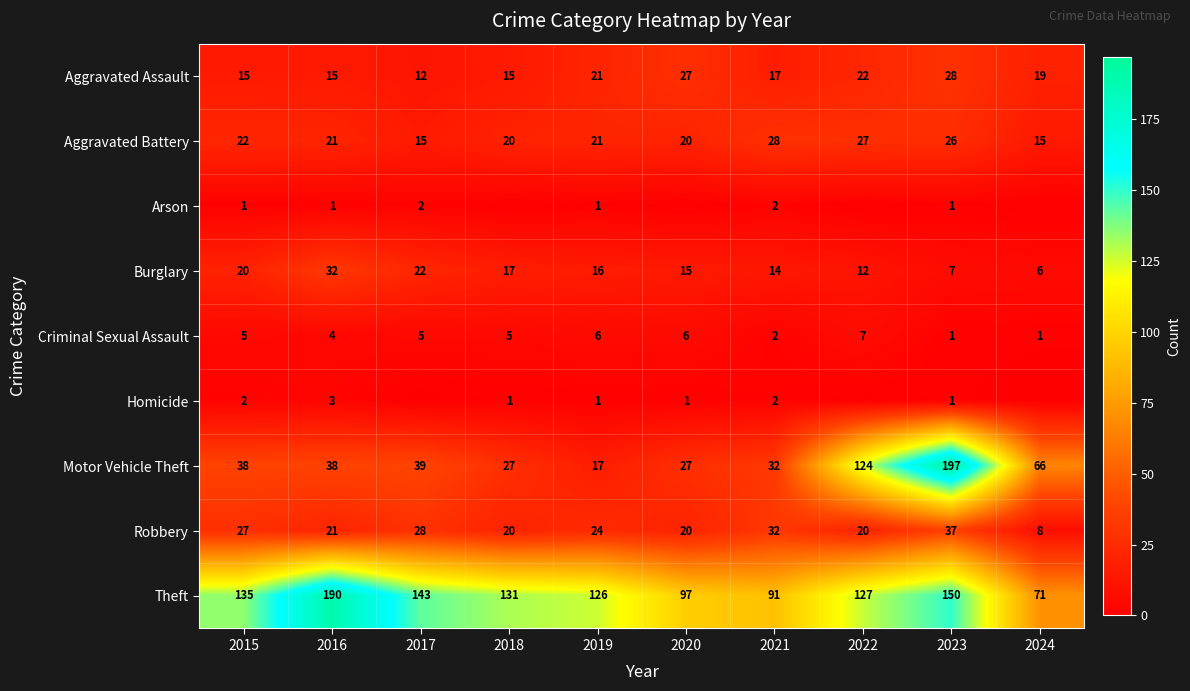

What is the average value of the Criminal Sexual Assault series?

4